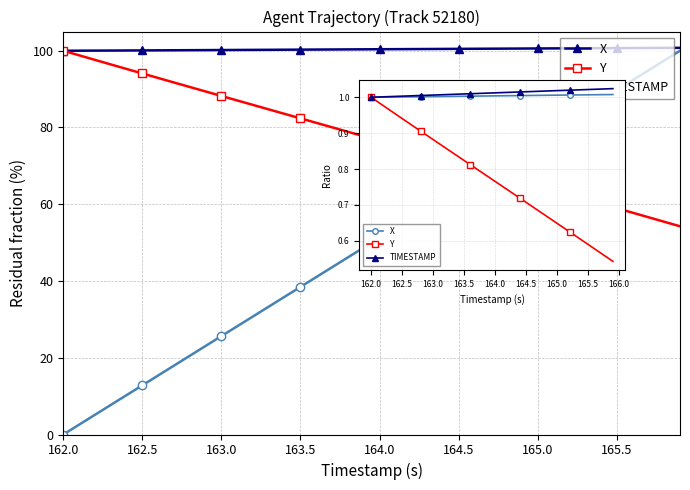

True or false: Y and TIMESTAMP cross at least once.

False